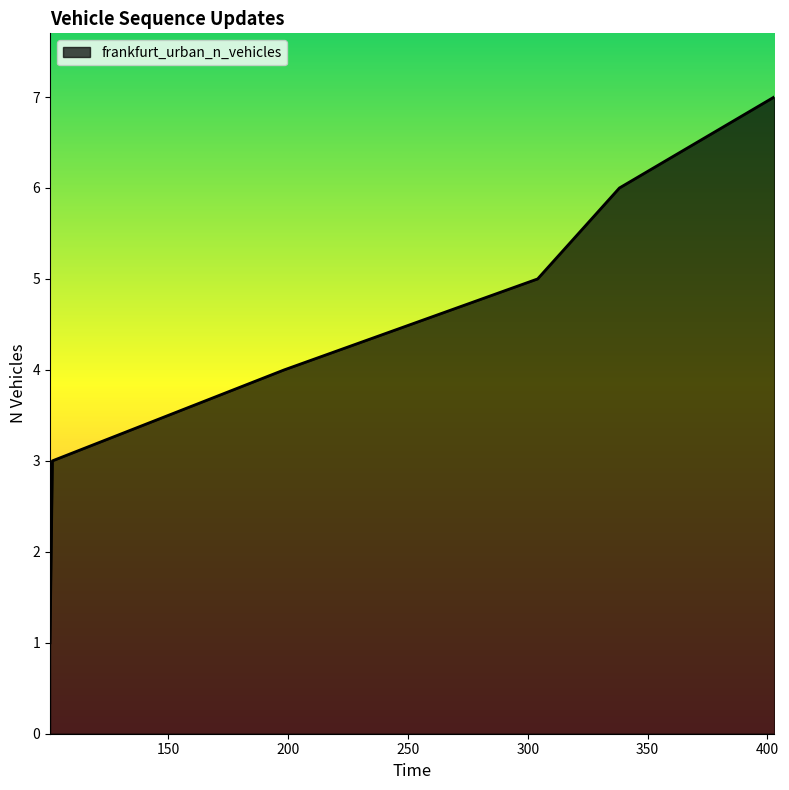

What is the difference between the maximum and minimum values?

6